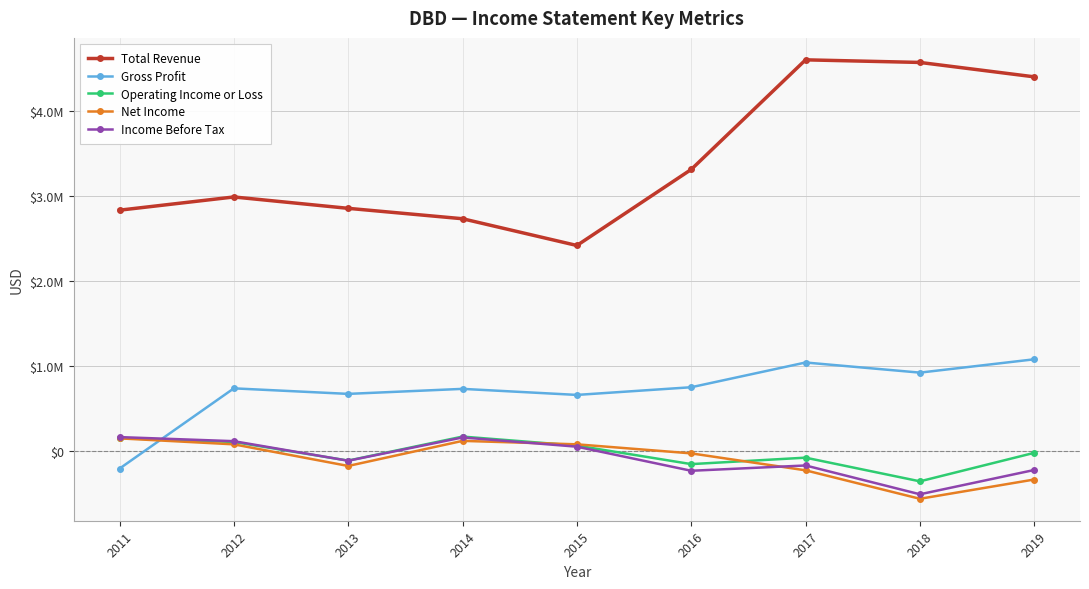

Does the chart display data point markers on the line(s)?

Yes